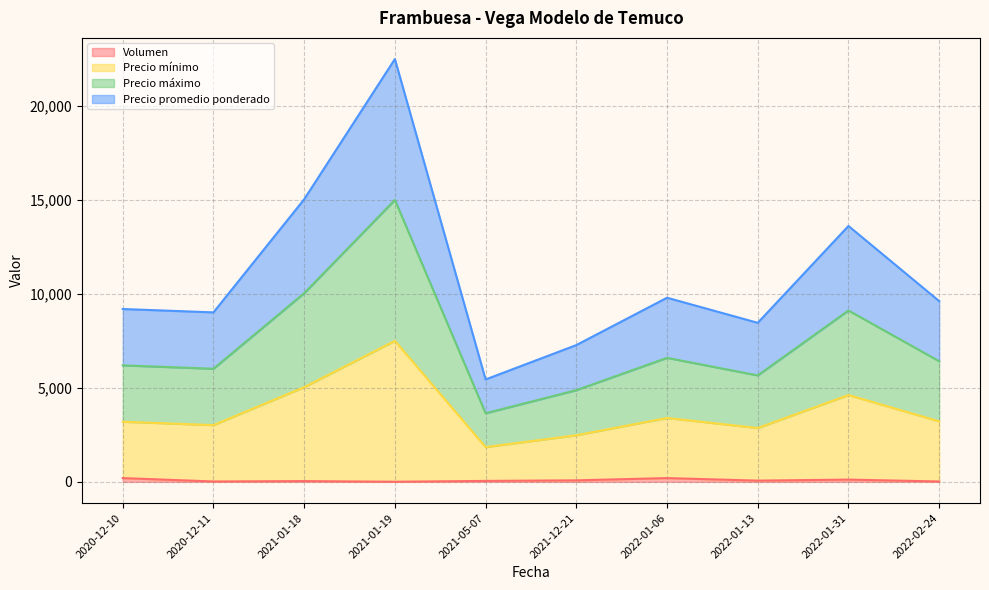

What is the value of the Precio máximo point at the 6th from the left?

4880